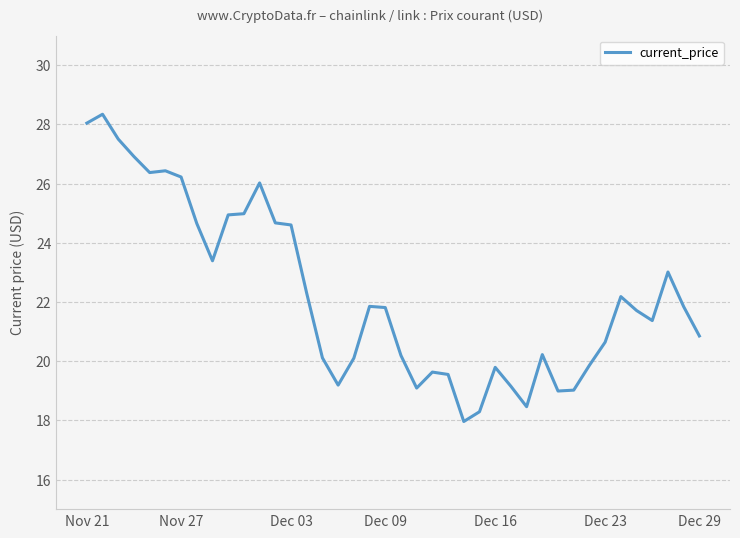

Does the chart display data point markers on the line(s)?

No